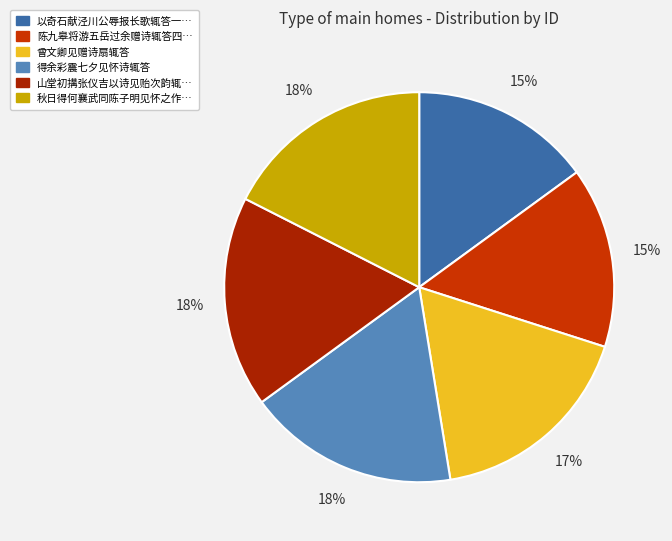

How many segments does this pie chart have?

6